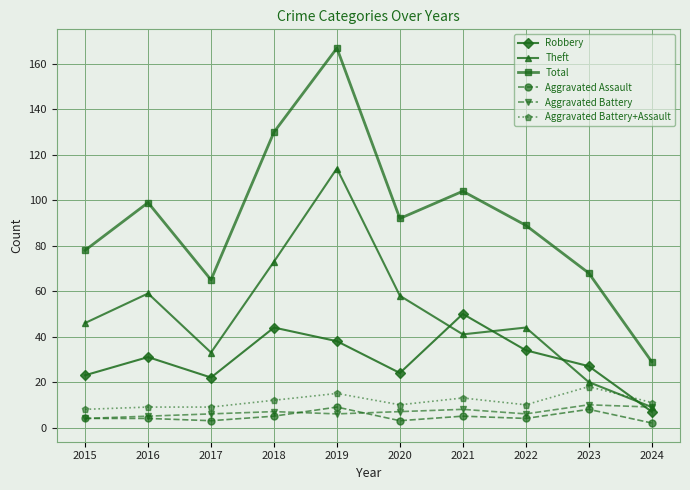

What is the difference between the highest and lowest values at 2018?

125